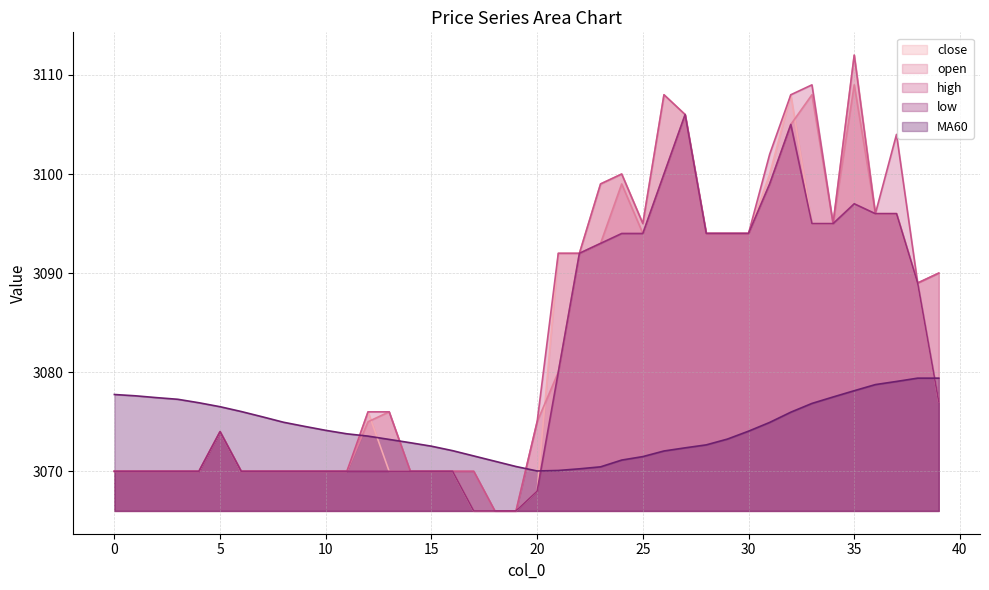

What is the sum of all low values?

123250.0